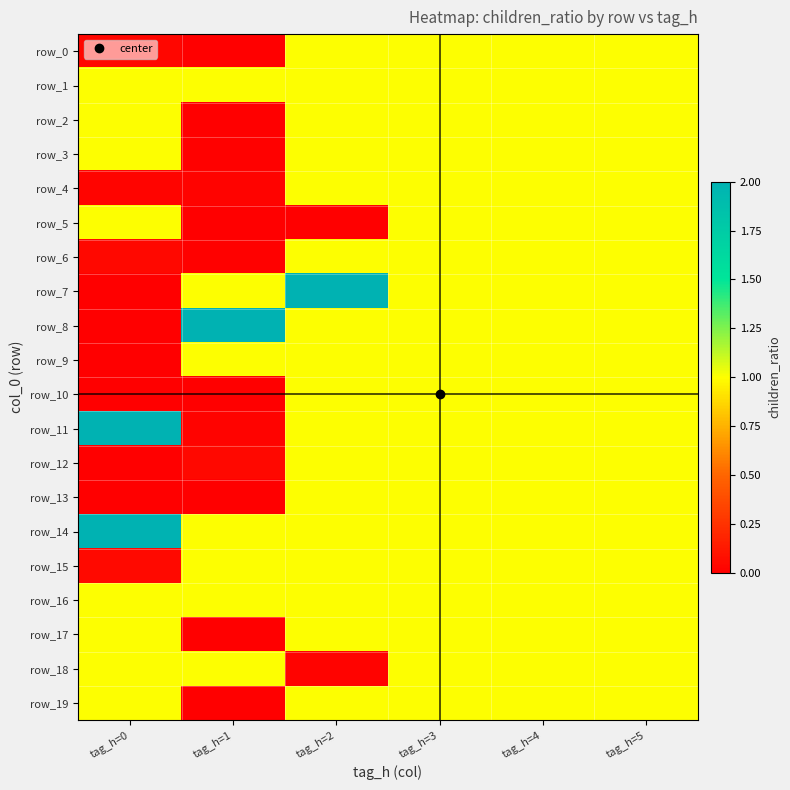

What is the maximum value for row_10?

1.0